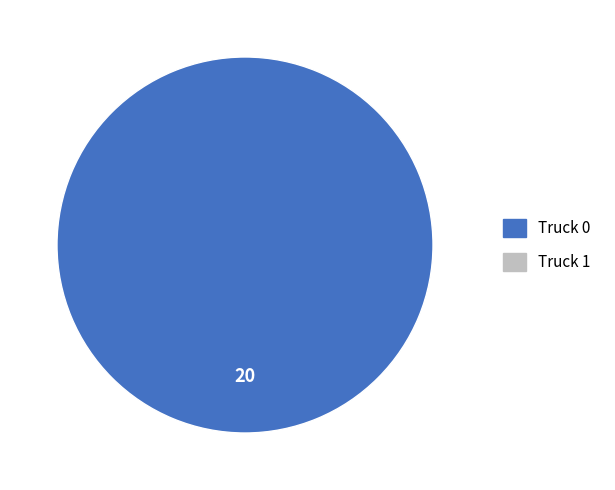

Is there any slice that represents more than half of the pie?

Yes